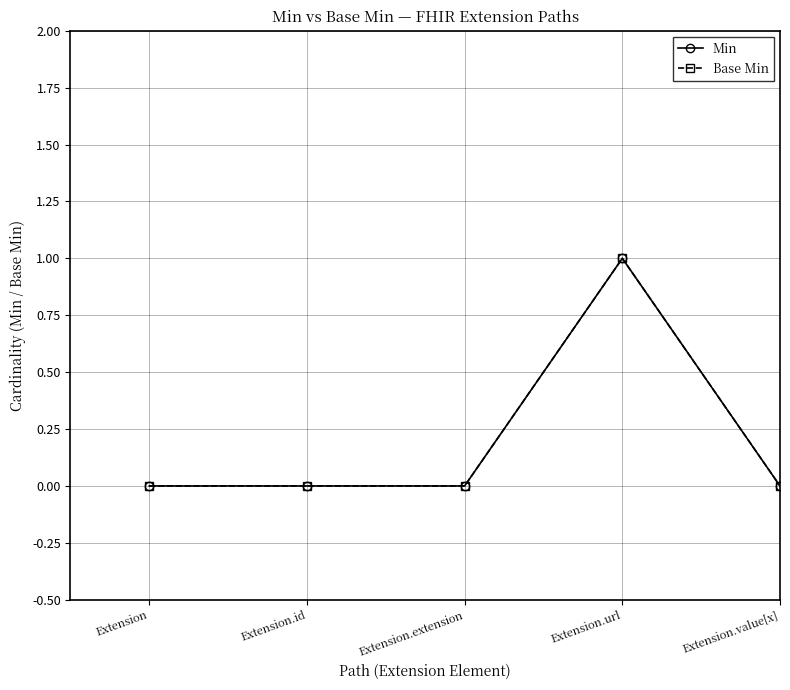

How many interior local peaks does the Base Min series have?

1